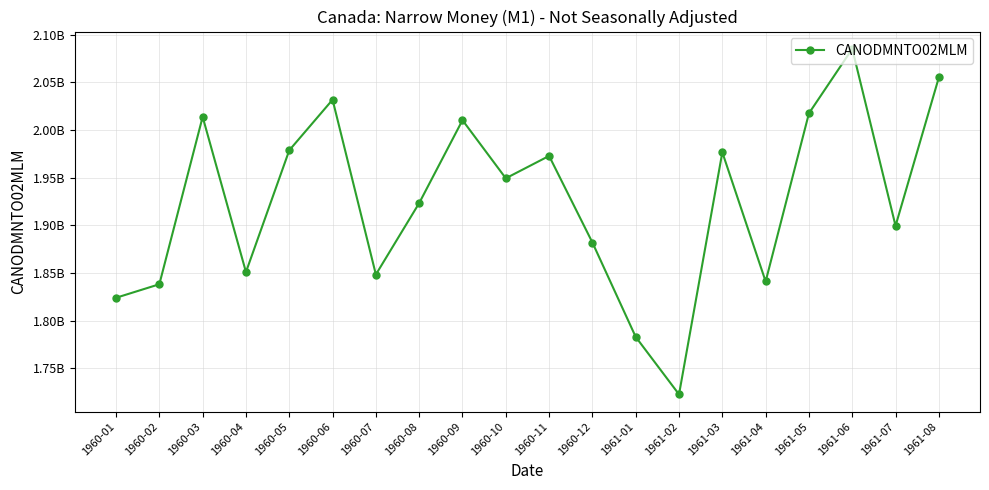

What is the approximate value at 1961-02?

1722600000